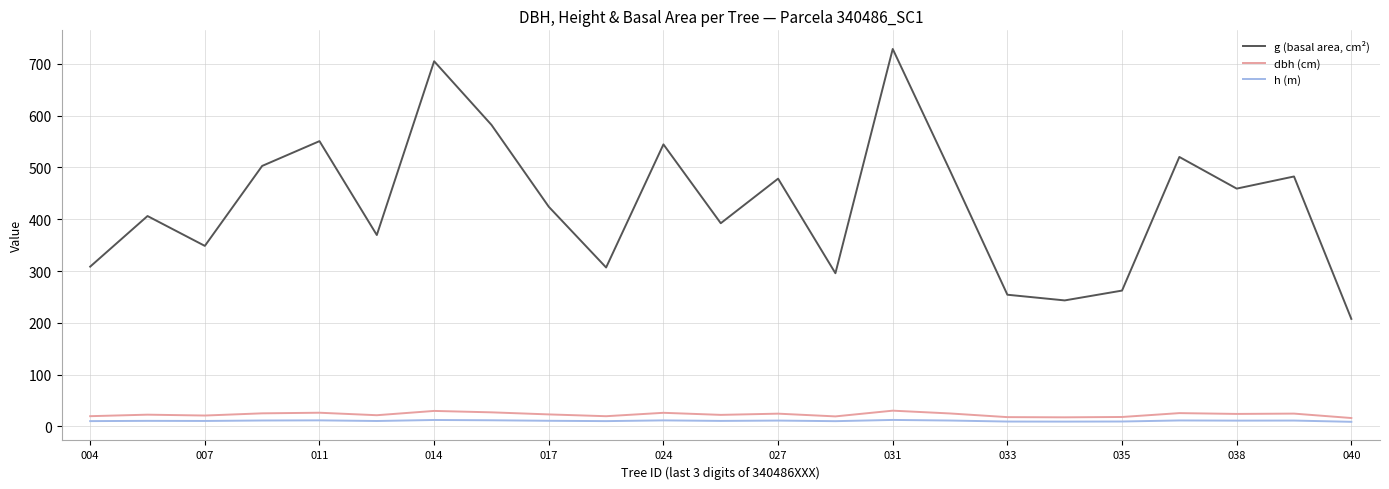

List the series in order of their peak value, lowest first.

h (m), dbh (cm), g (basal area, cm²)